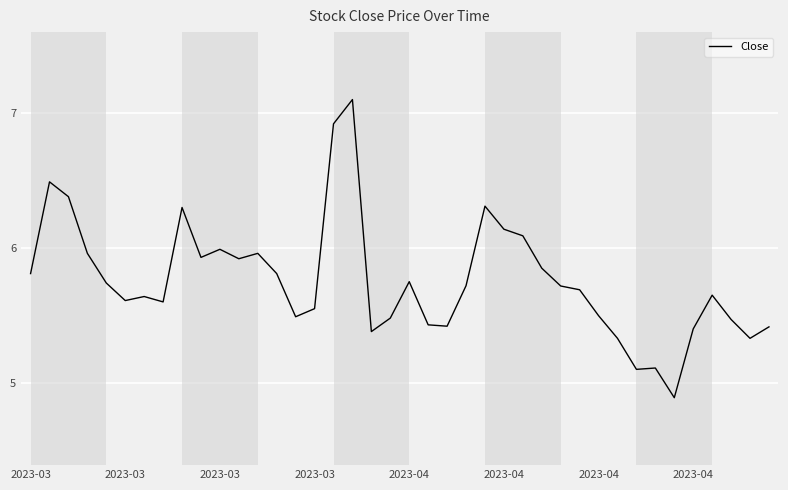

What is the greatest value displayed?

7.1